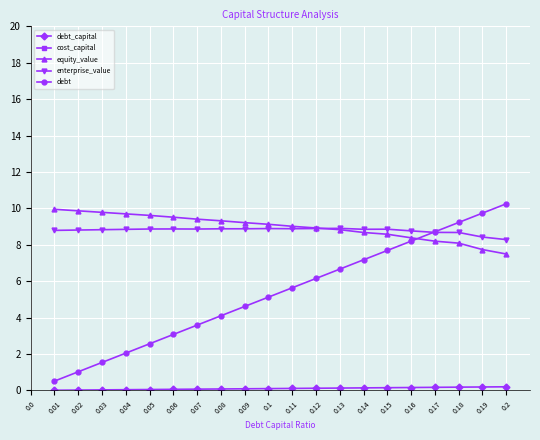

True or false: debt and debt_capital cross at least once.

False